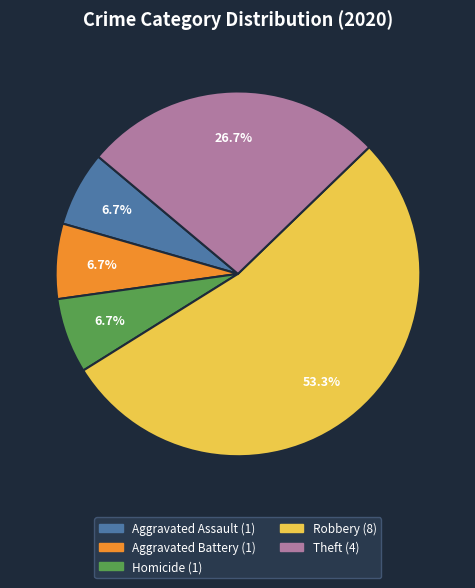

Is there any slice that represents more than half of the pie?

Yes